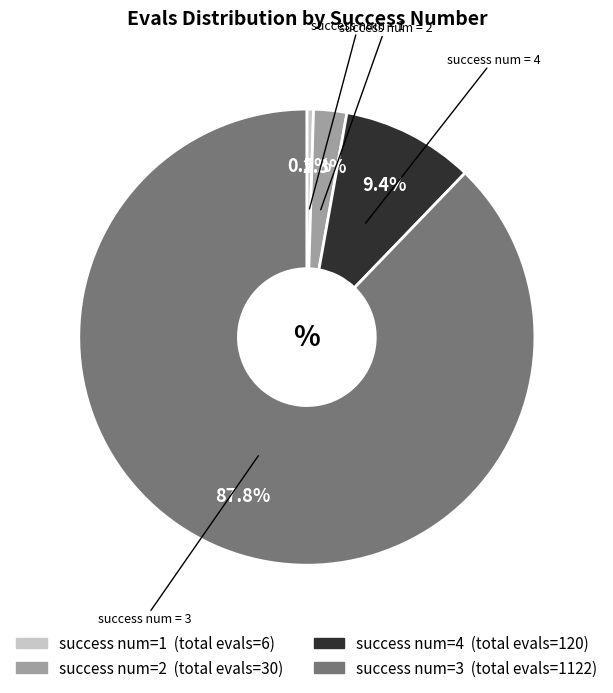

Is the sum of success num = 2 and success num = 3 greater than half?

Yes